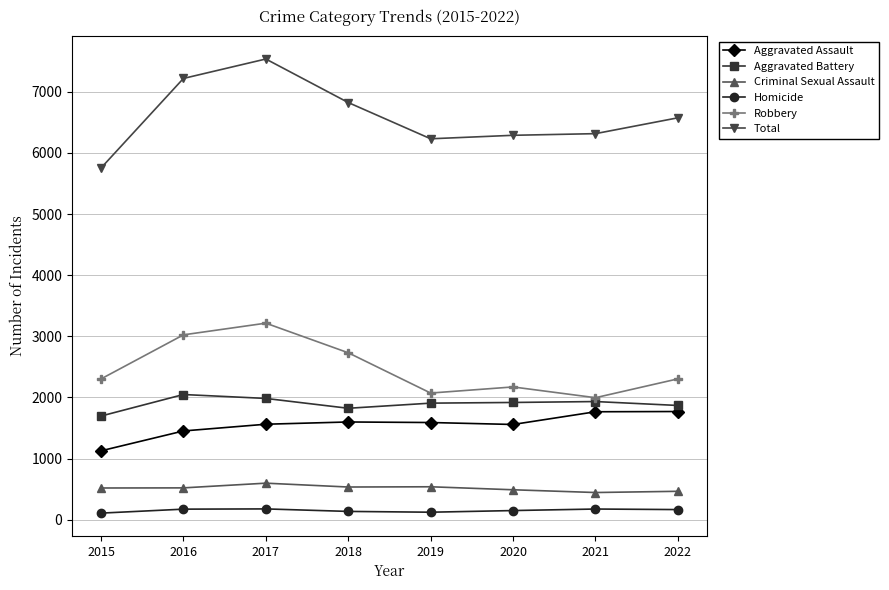

True or false: Aggravated Assault and Total cross at least once.

False